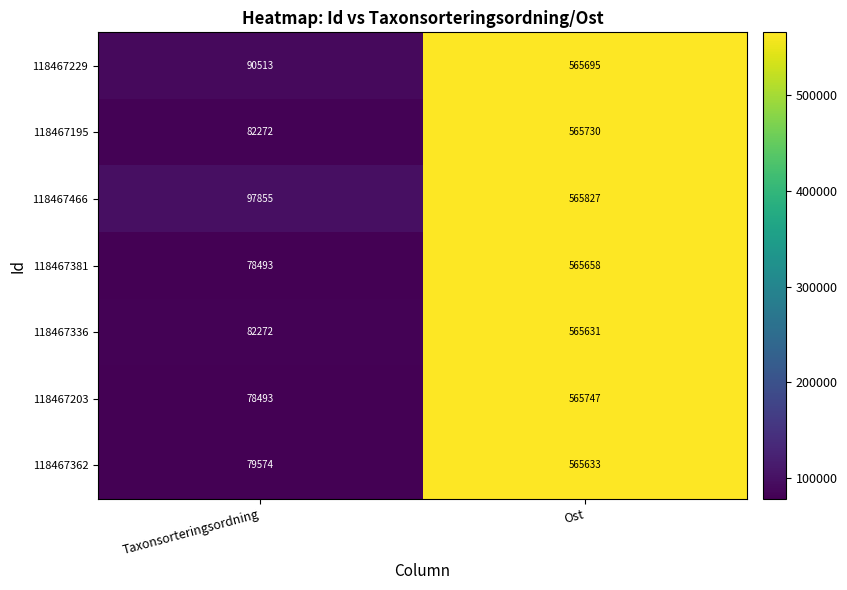

Which series has the largest total across all categories?

118467466